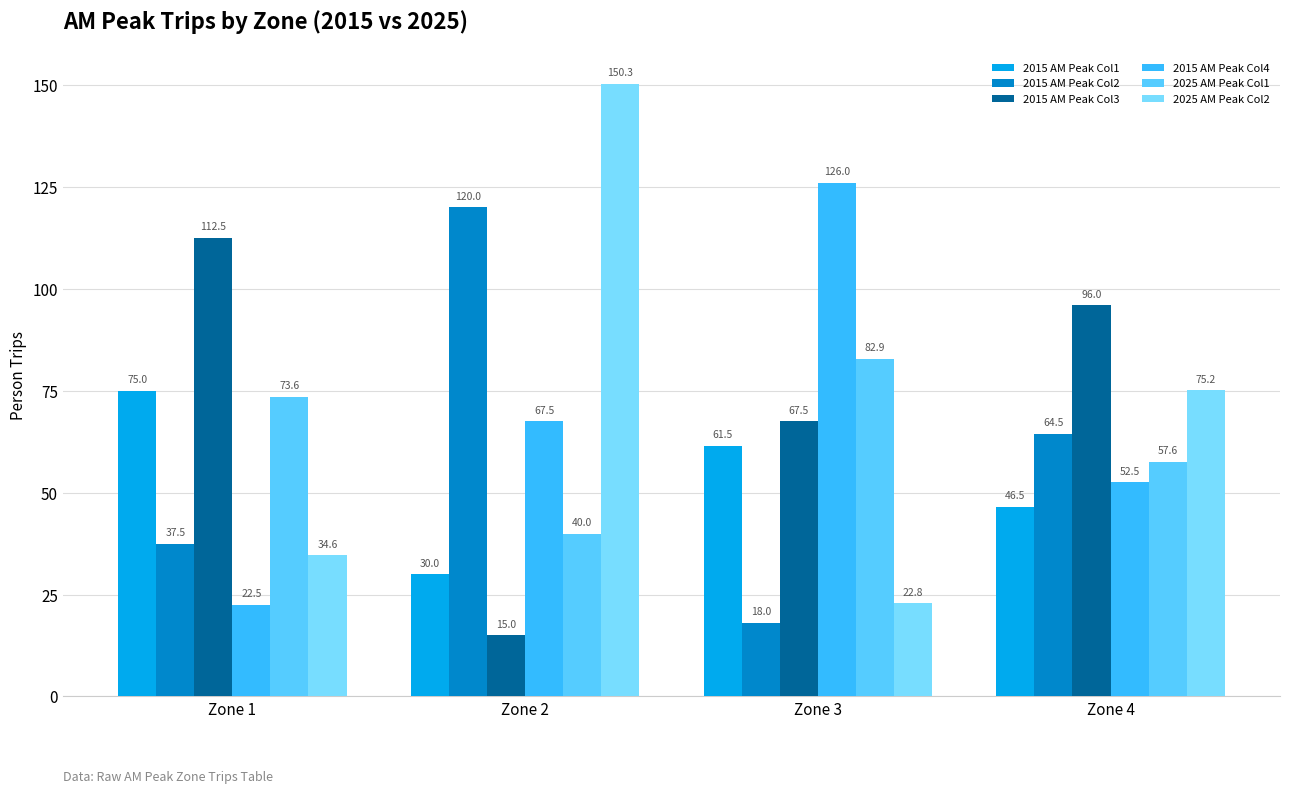

Does the chart contain stacked bars?

No